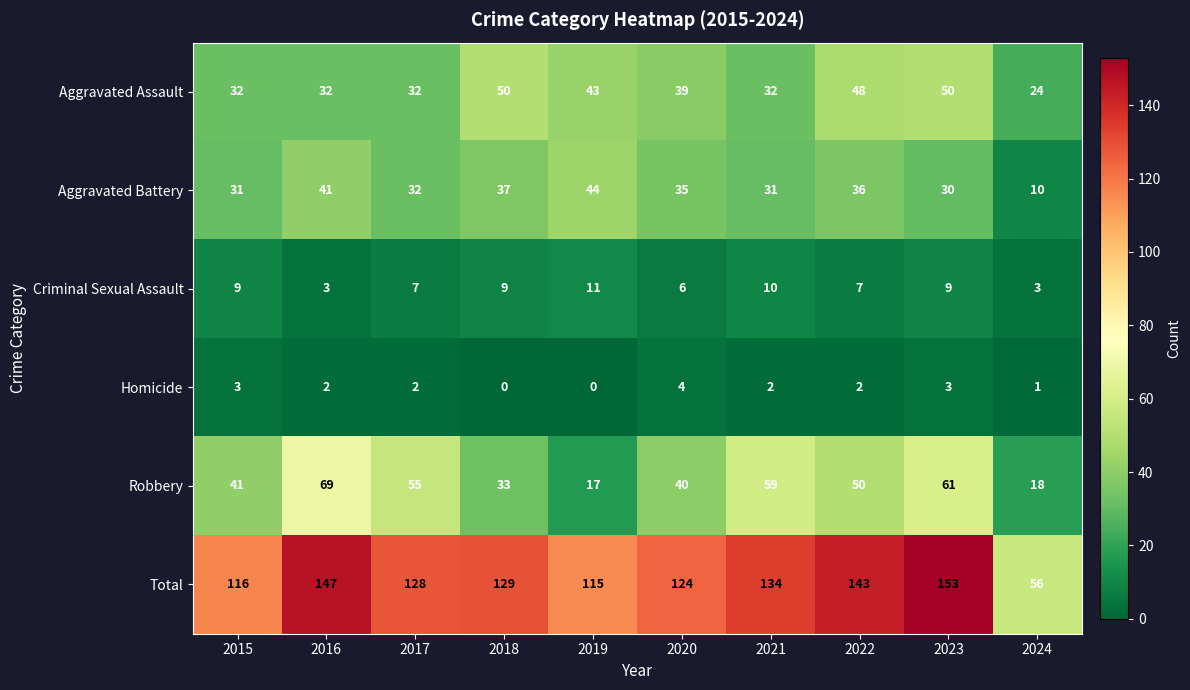

Read the Criminal Sexual Assault value at 2017.

7